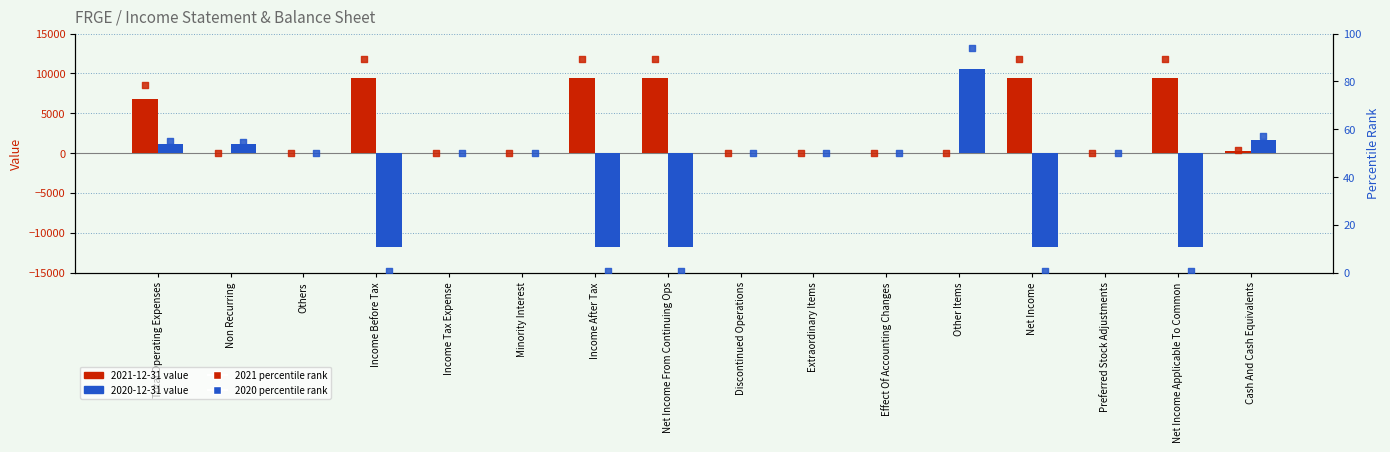

Which series reaches the minimum Y coordinate?

2020 percentile